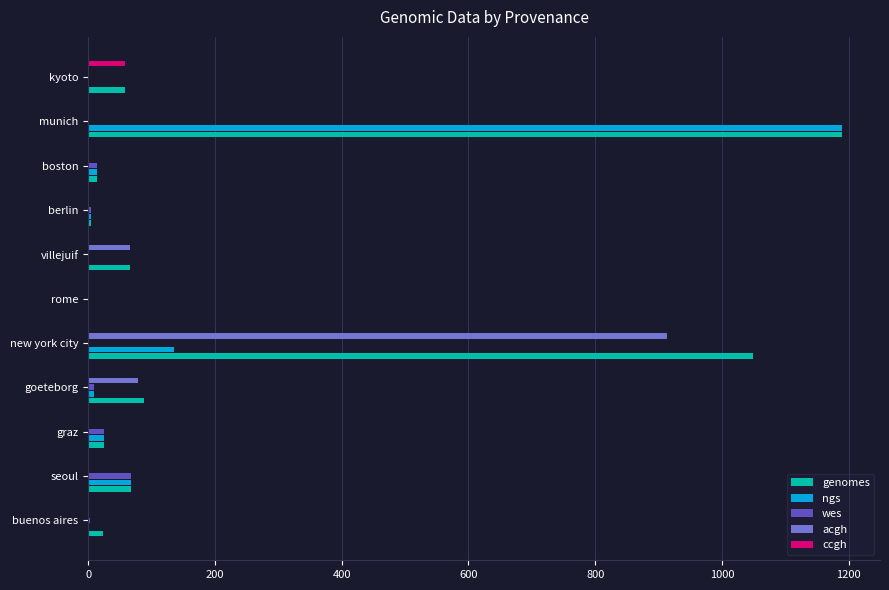

Is it true that ccgh equals 0 at new york city?

True